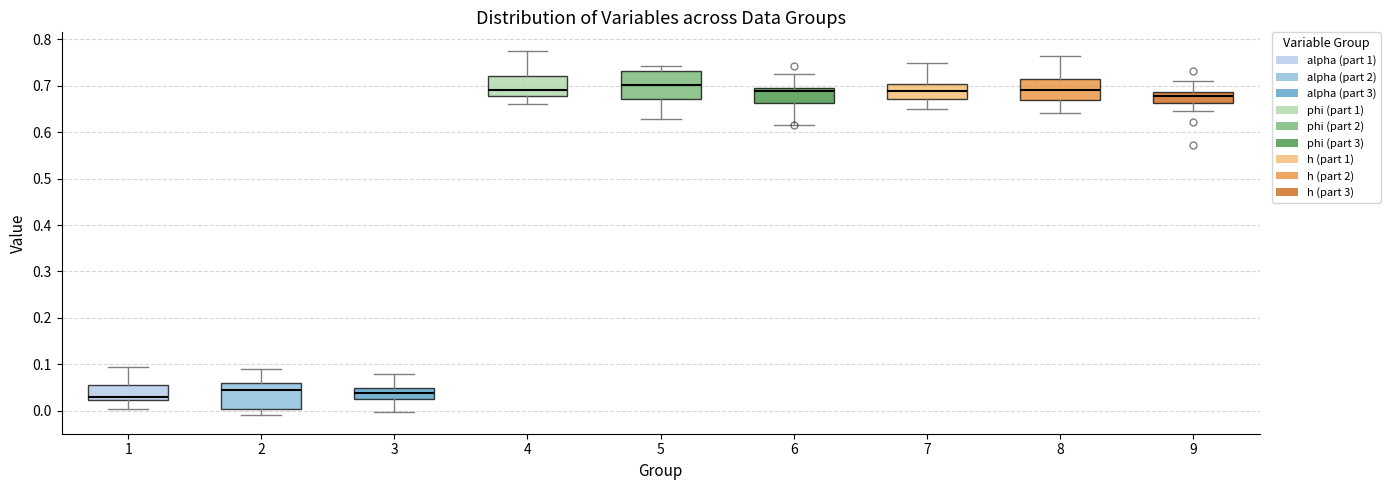

Where is the upper edge of the box at x = 1 on the y-axis? The values are not printed on the chart, so give them approximately, as read against the axis.

0.05